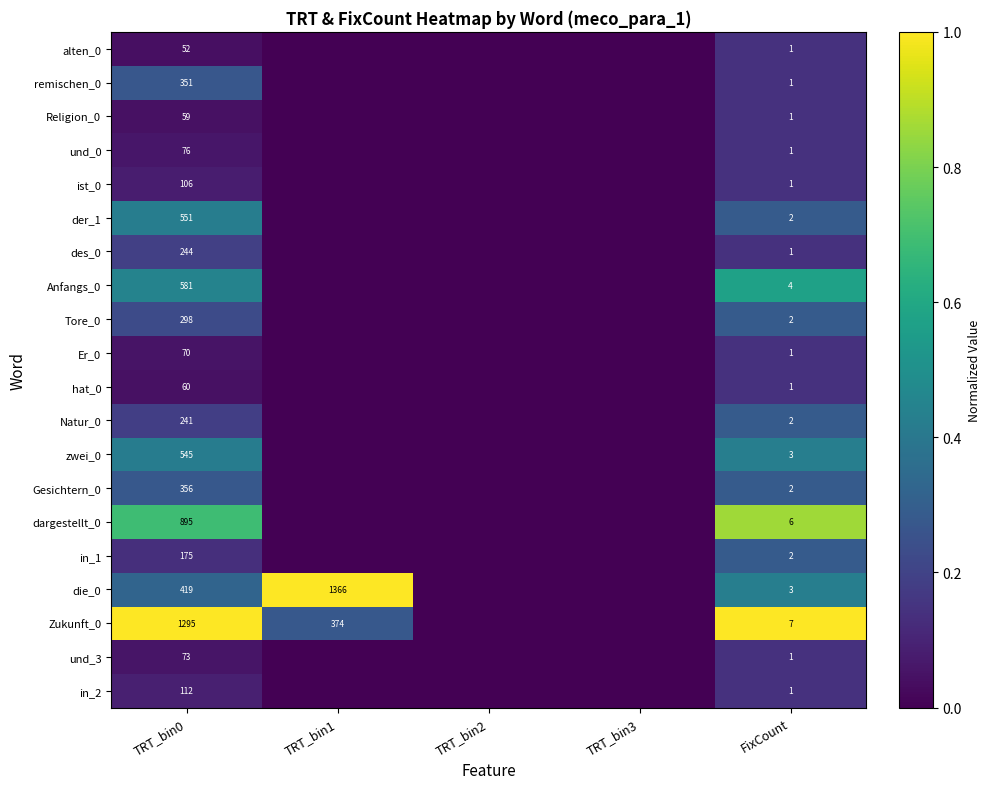

The value of in_2 at TRT_bin0 is 29. True or false?

False